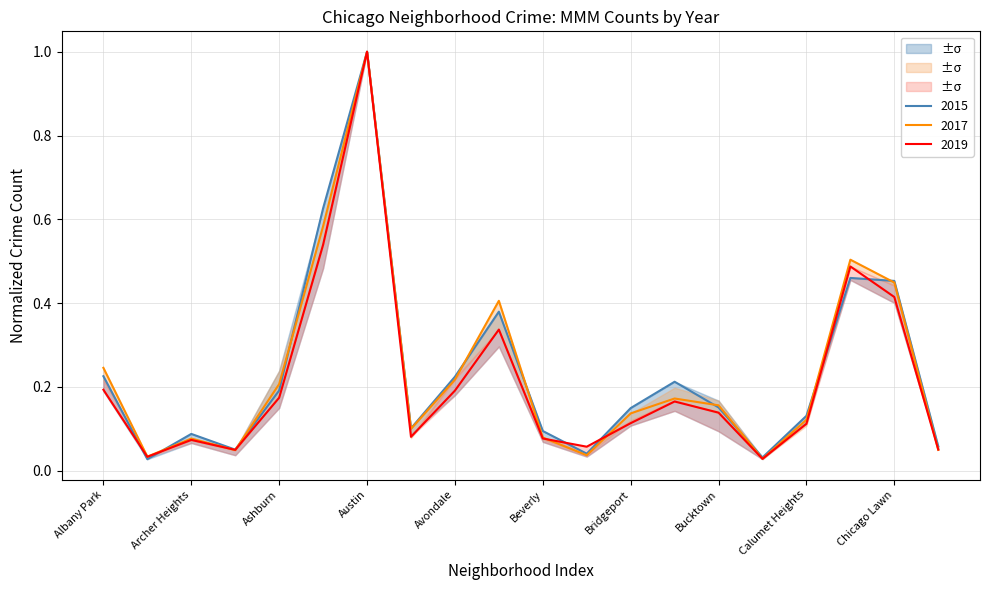

Is it true that 2017 equals 0.1 at Ashburn?

False